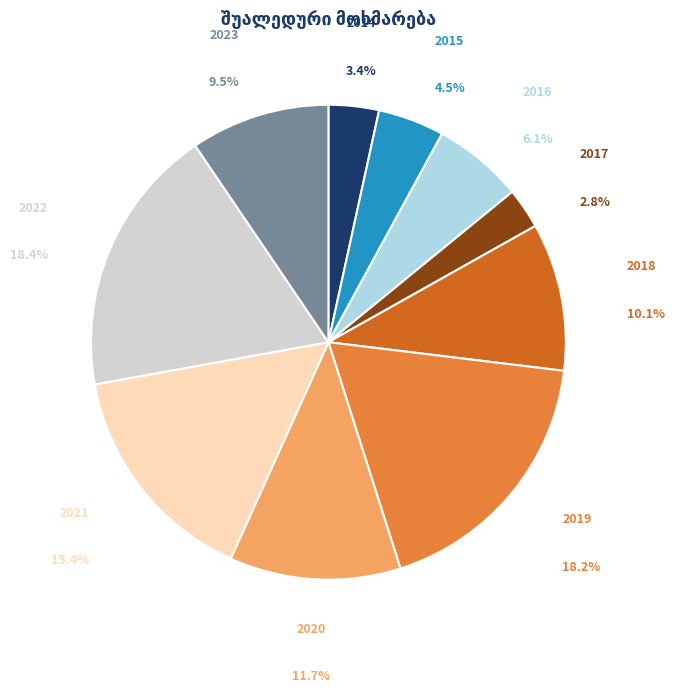

To the nearest percent, what is the average slice percentage?

10%